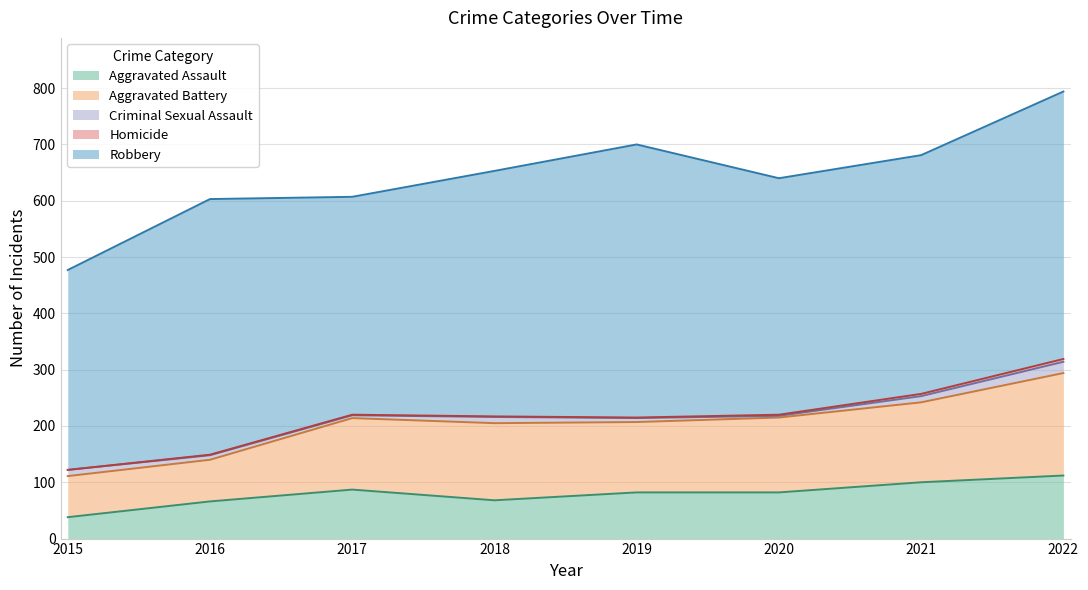

Rank the series by their maximum value, from lowest to highest.

Homicide, Criminal Sexual Assault, Aggravated Assault, Aggravated Battery, Robbery